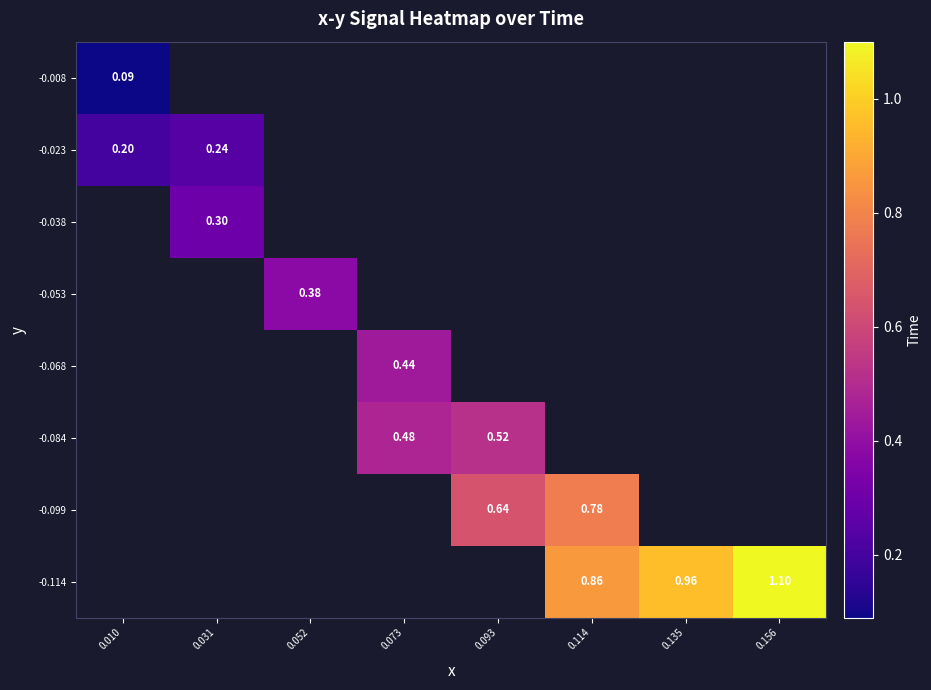

Is the value of -0.053 at 0.052 greater than the value of -0.038 at 0.031?

Yes